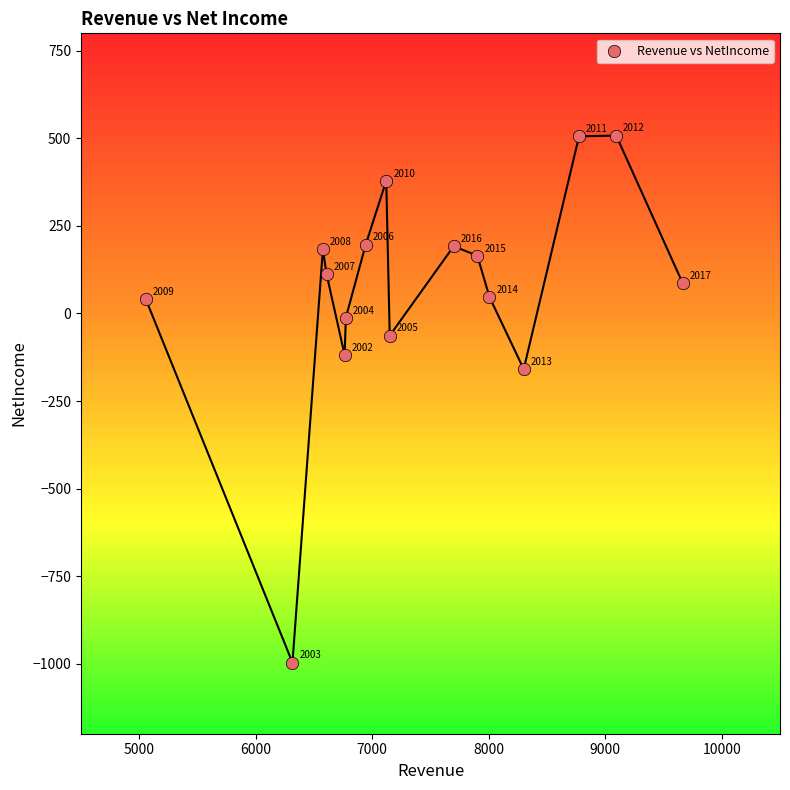

What Y value in the scatter plot is closest to -244?

-159